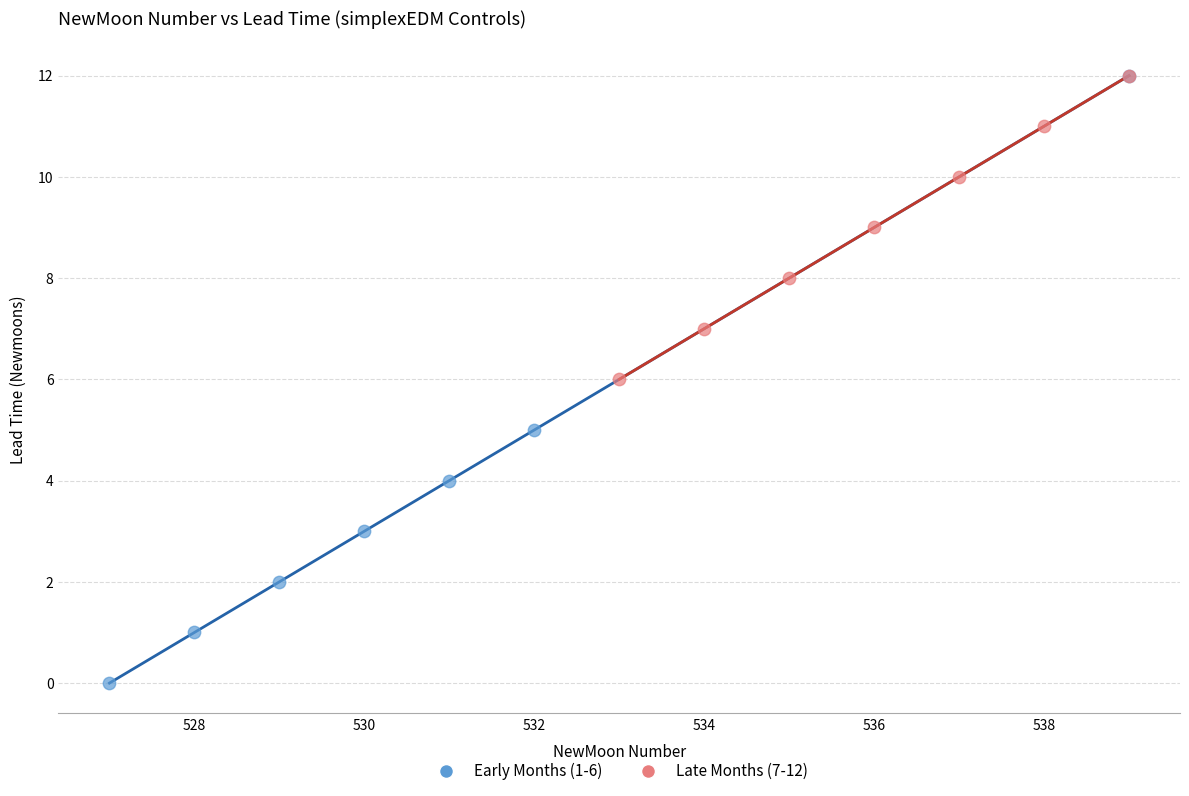

Which series has the largest Y range (max minus min)?

Early Months (1-6)